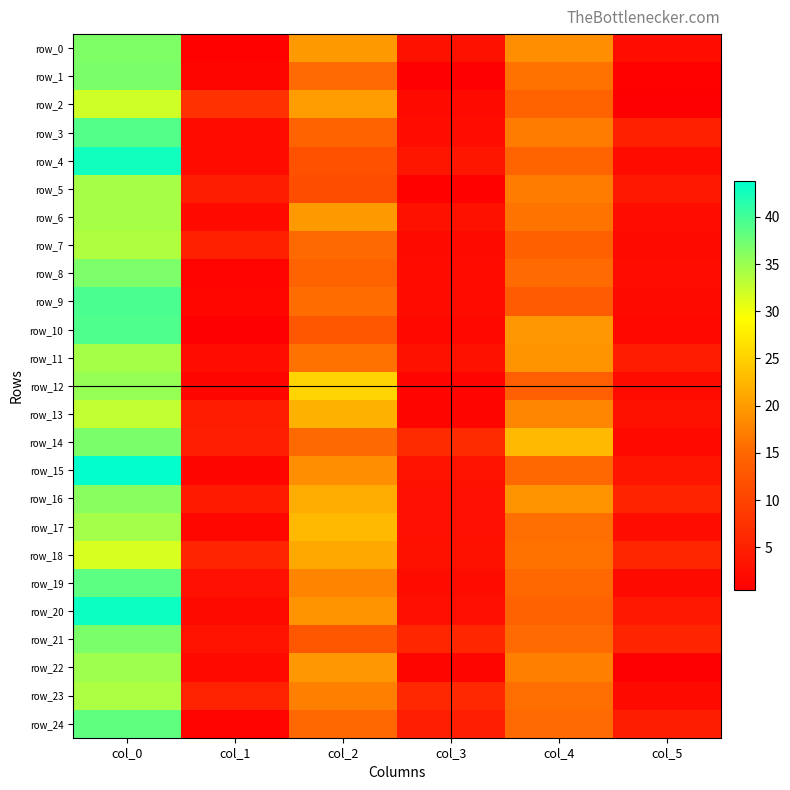

What is the minimum value shown in the chart?

0.4